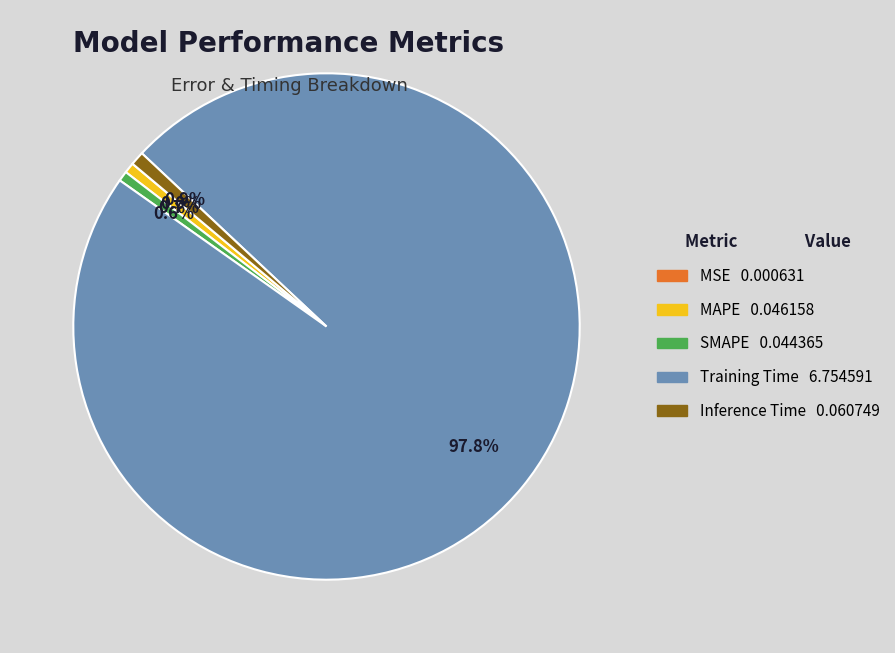

To the nearest percent, what portion does Training Time represent?

98%